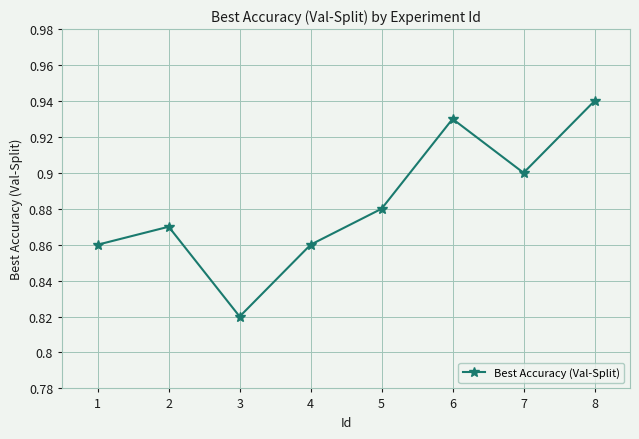

What is the sum of the values at 2 and 3?

1.7